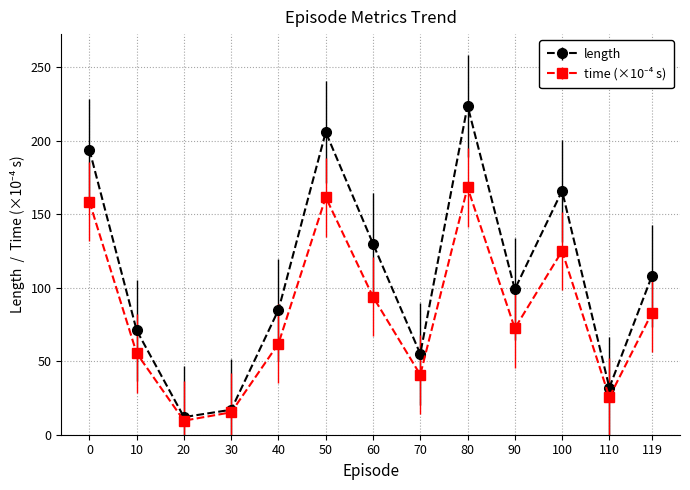

Which category has the highest value across all series?

80